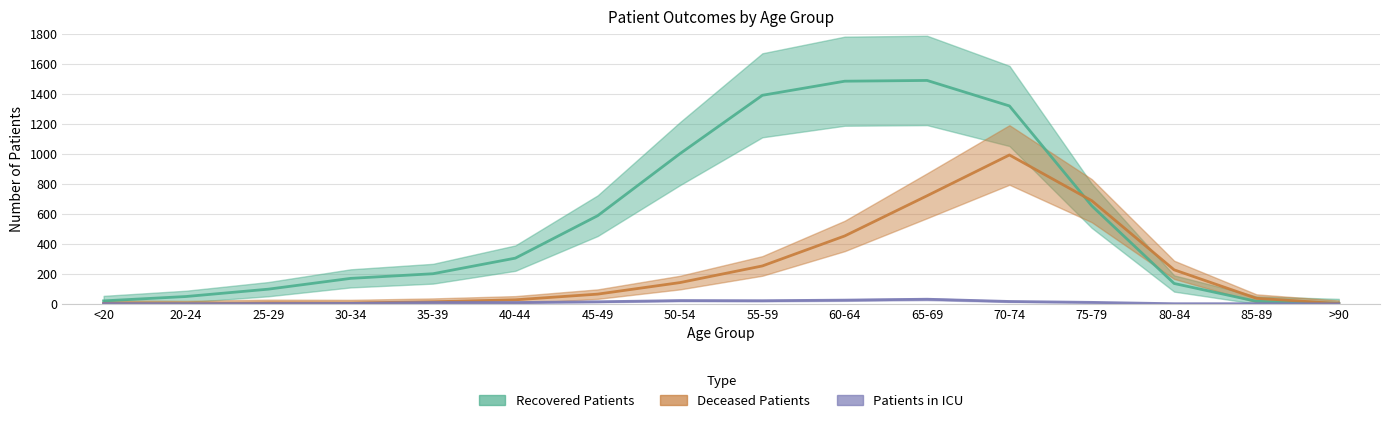

Which series has the largest total across all categories?

recovered_patients